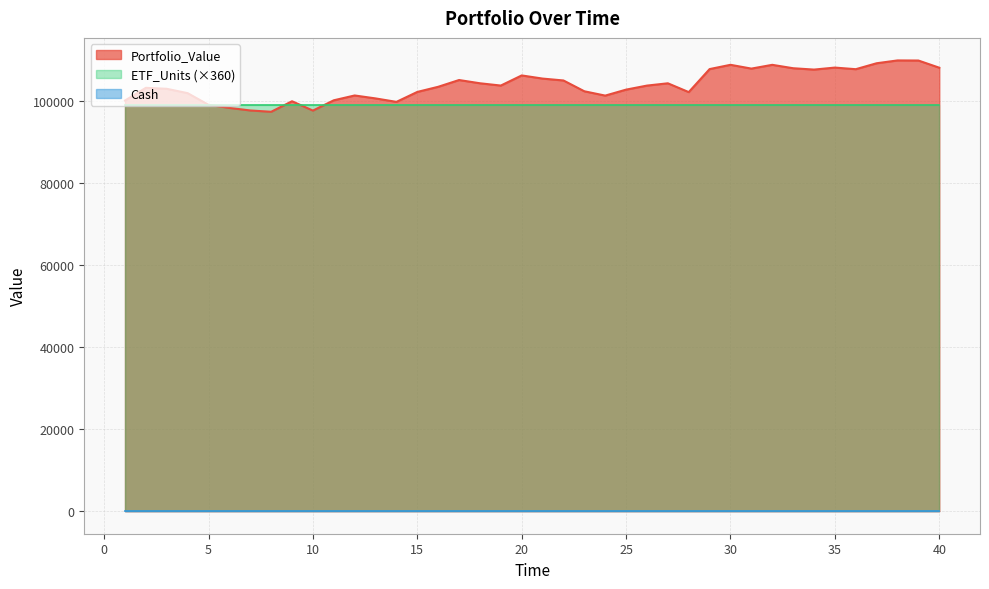

True or false: ETF_Units and Portfolio_Value cross at least once.

False